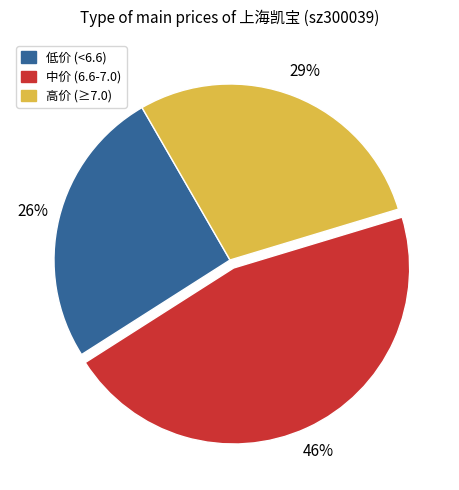

How many slices are in this pie chart?

3